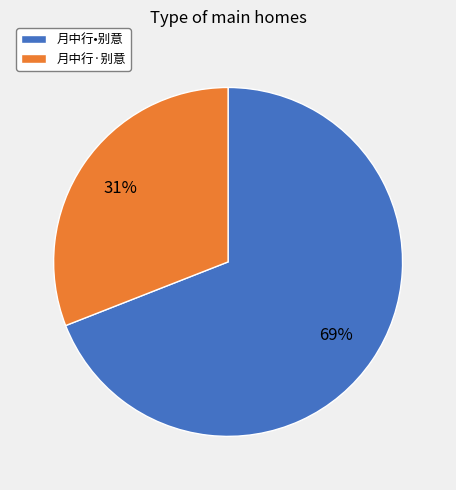

How many segments does this pie chart have?

2